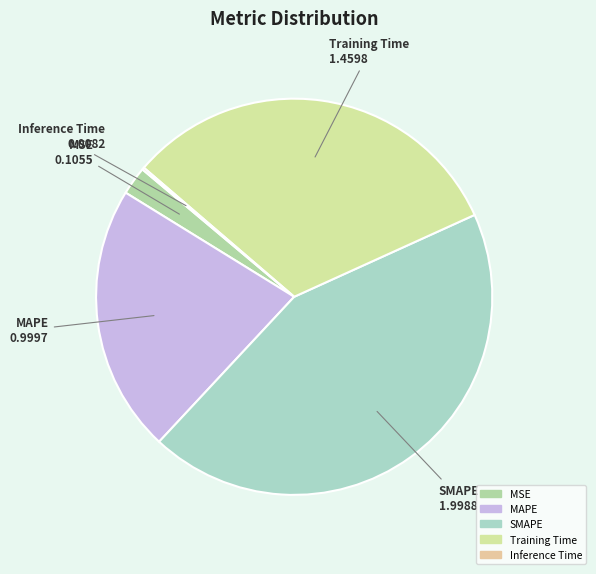

Which has a higher value, SMAPE or Training Time?

SMAPE